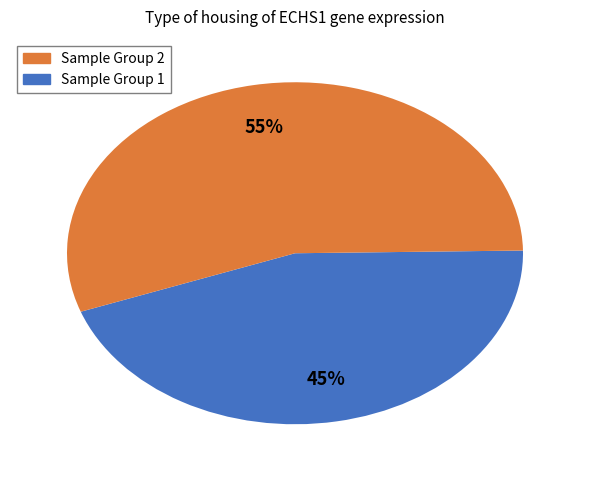

To the nearest percent, what is the average slice percentage?

50%